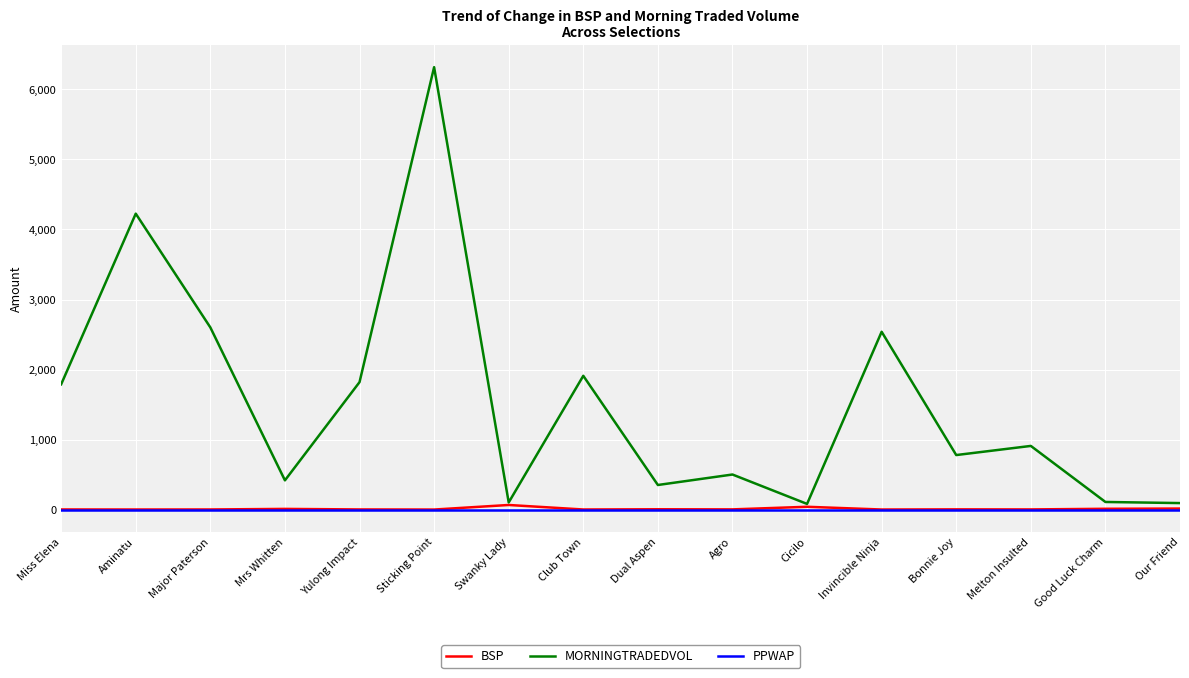

At which category is the sum across all series the highest?

Sticking Point